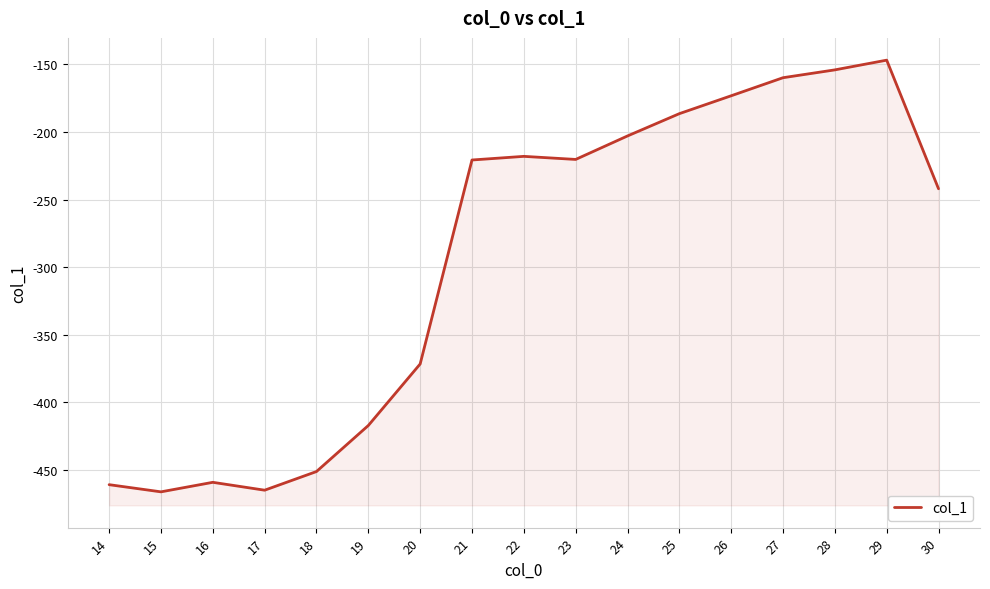

The chart shows a value of -220.3 at 23. True or false?

True